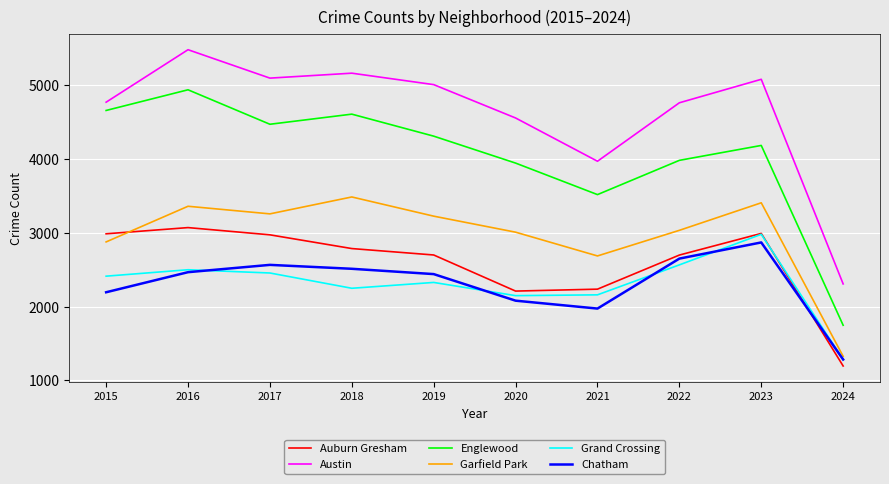

In Grand Crossing, how many points are higher than both neighbors (excluding endpoints)?

3